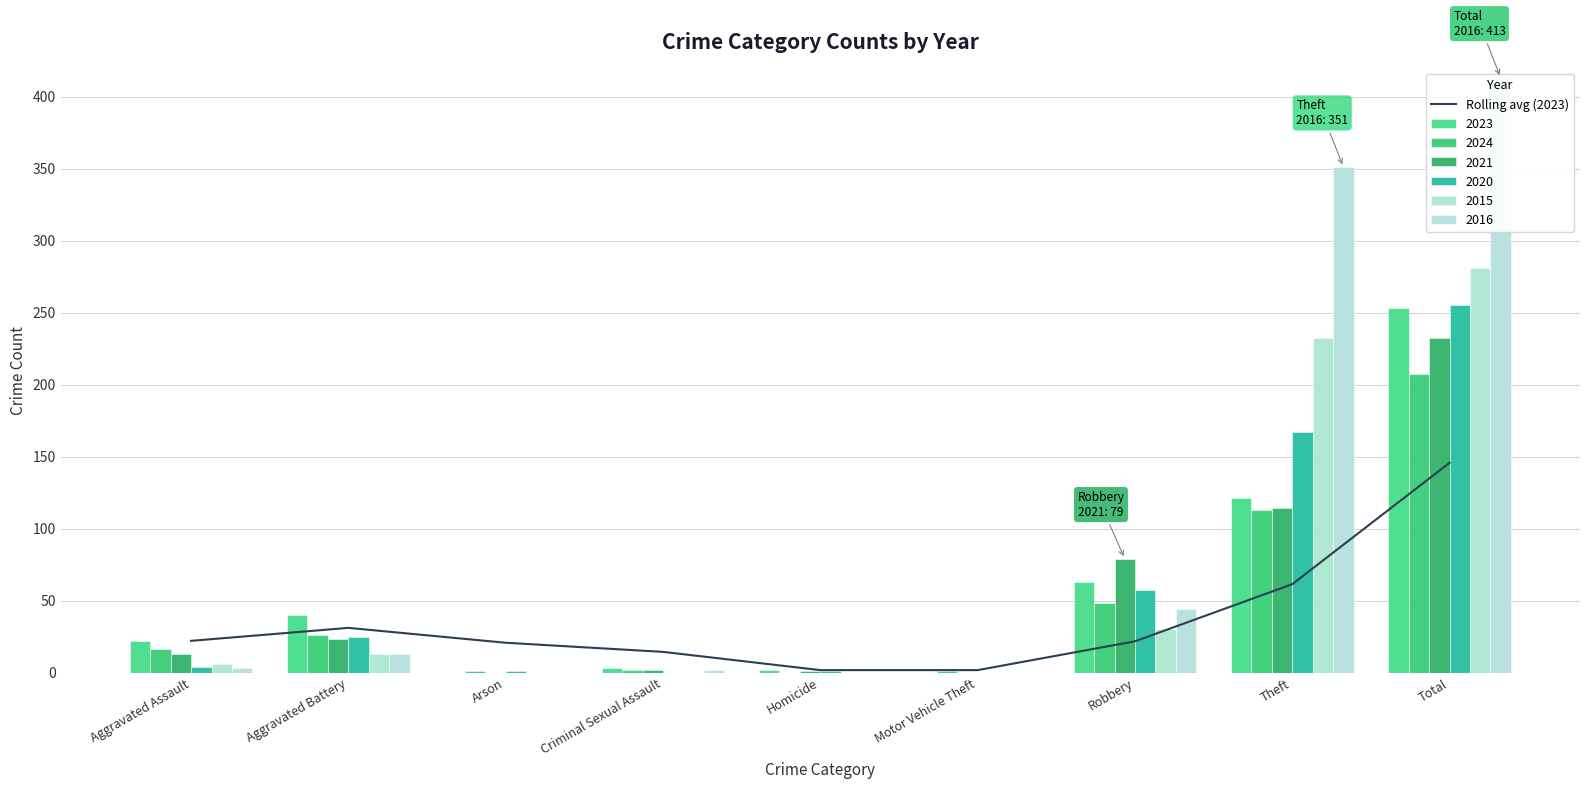

Count the number of categories in the chart.

9